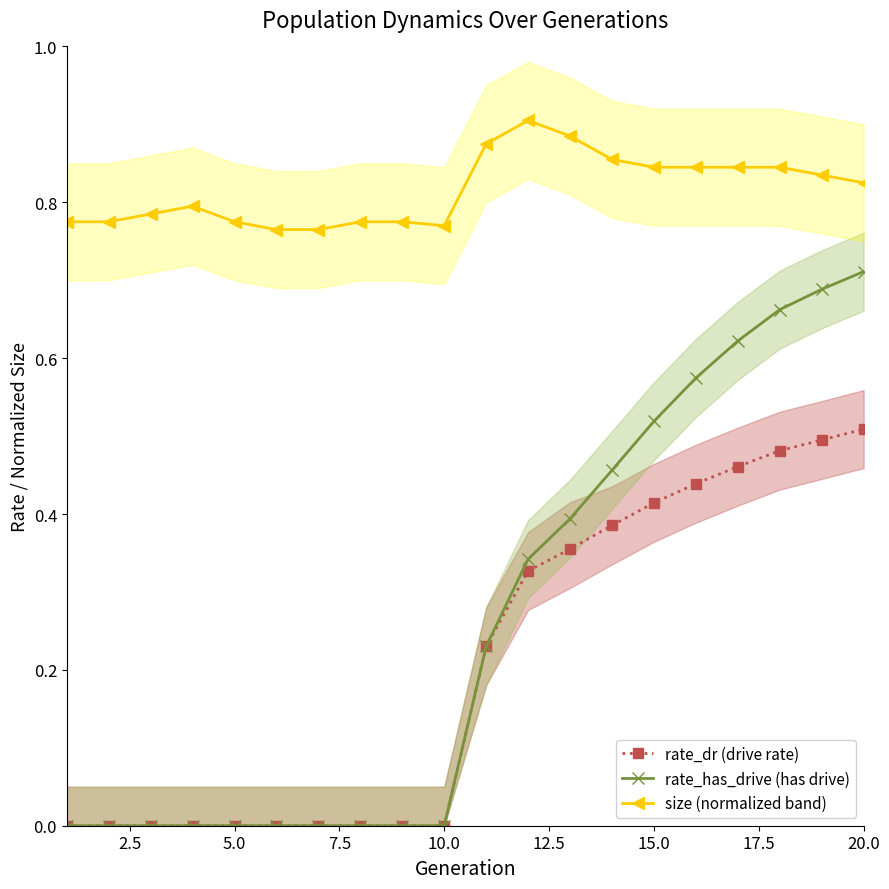

How many positive values does the rate_dr (drive rate) series have?

10